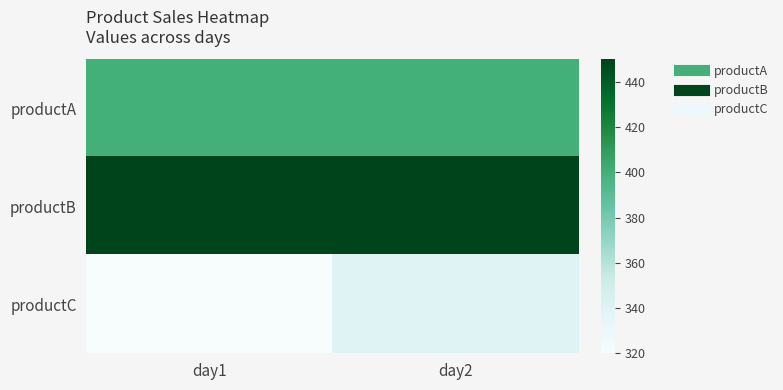

What is the total value across all series at day2?

1190